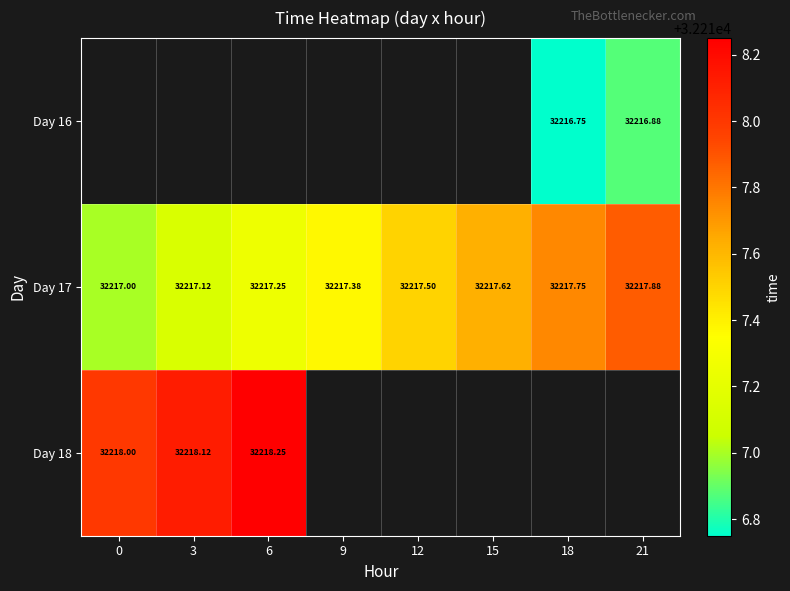

Is the value of Day 18 at 3 greater than the value of Day 17 at 0?

Yes